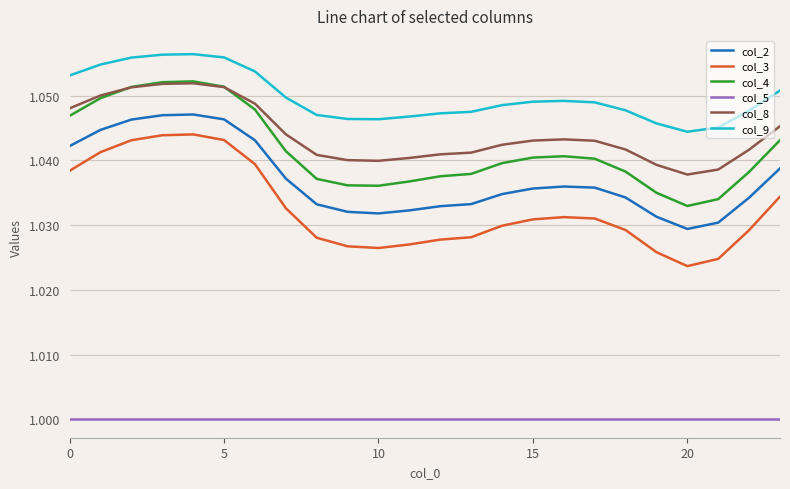

True or false: col_8 and col_3 intersect in this chart.

False